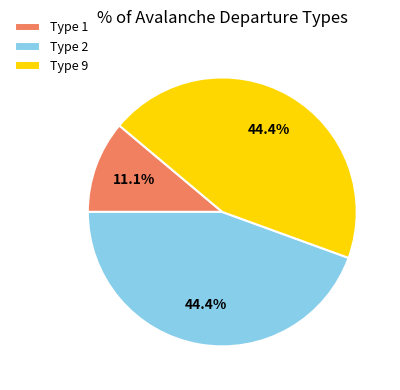

Between Type 1 and Type 9, which is larger?

Type 9